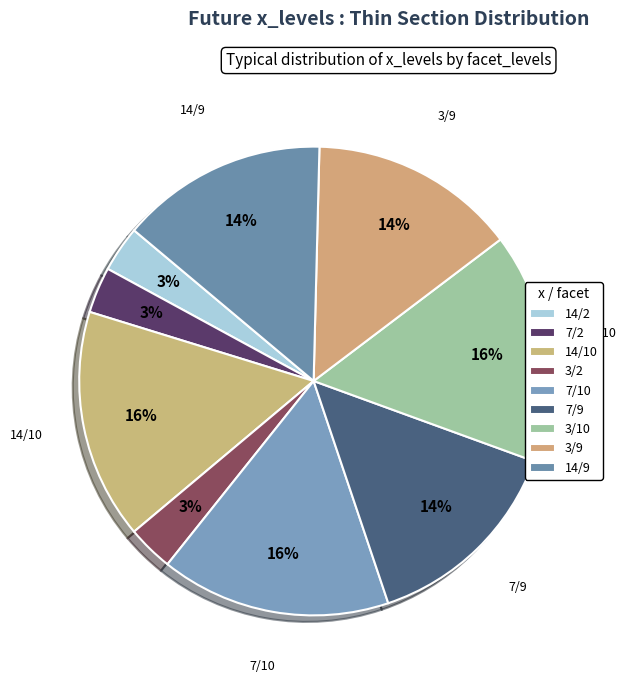

Which slice is the largest?

14 (facet=10)